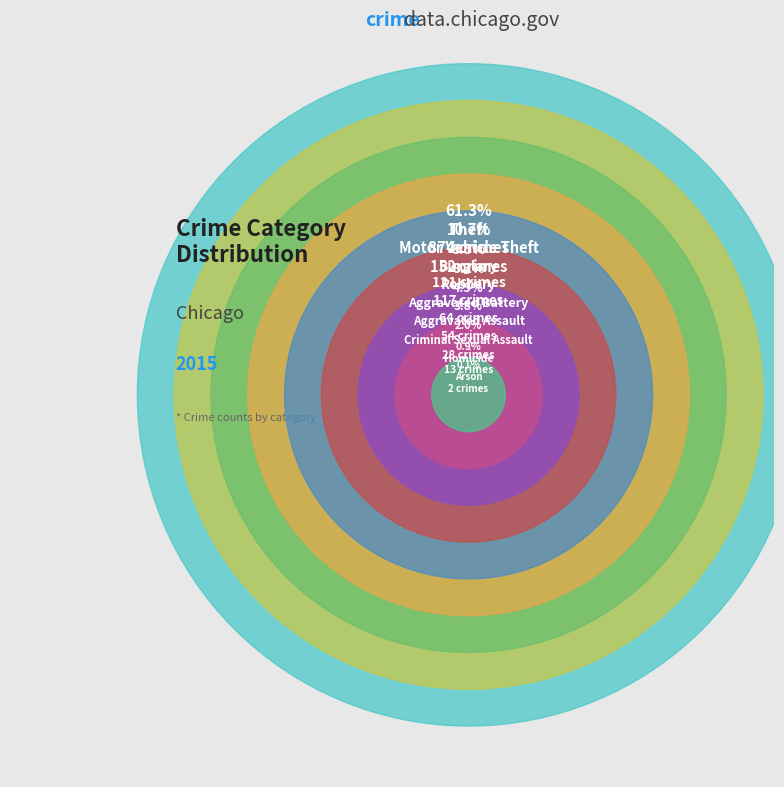

Is it true that Theft is 61% of the pie?

True